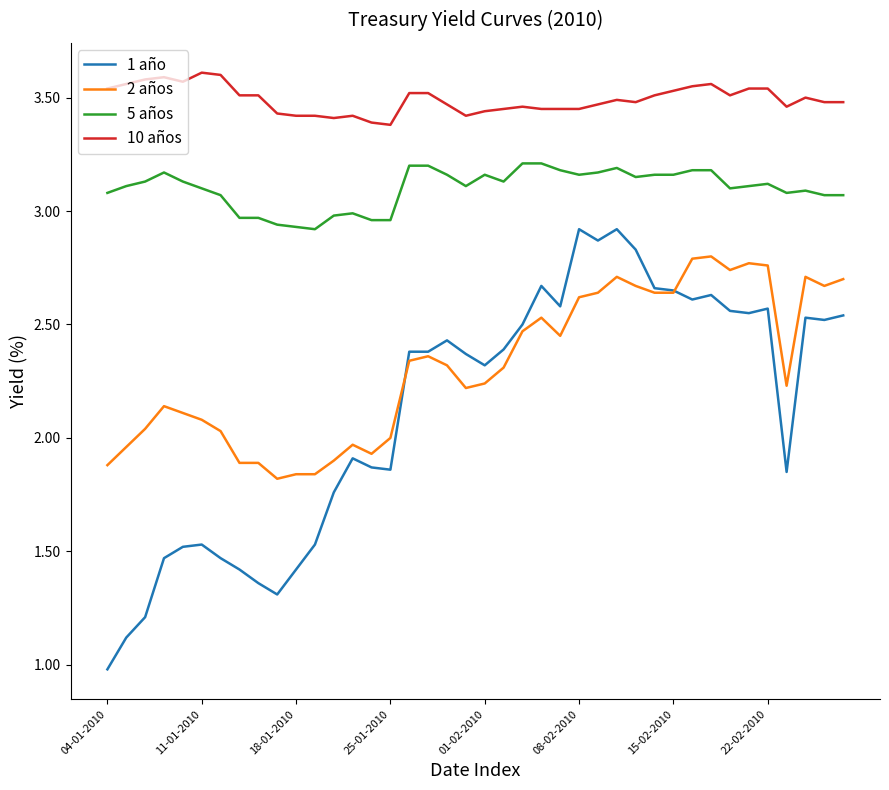

Which series has the largest total across all categories?

10 años